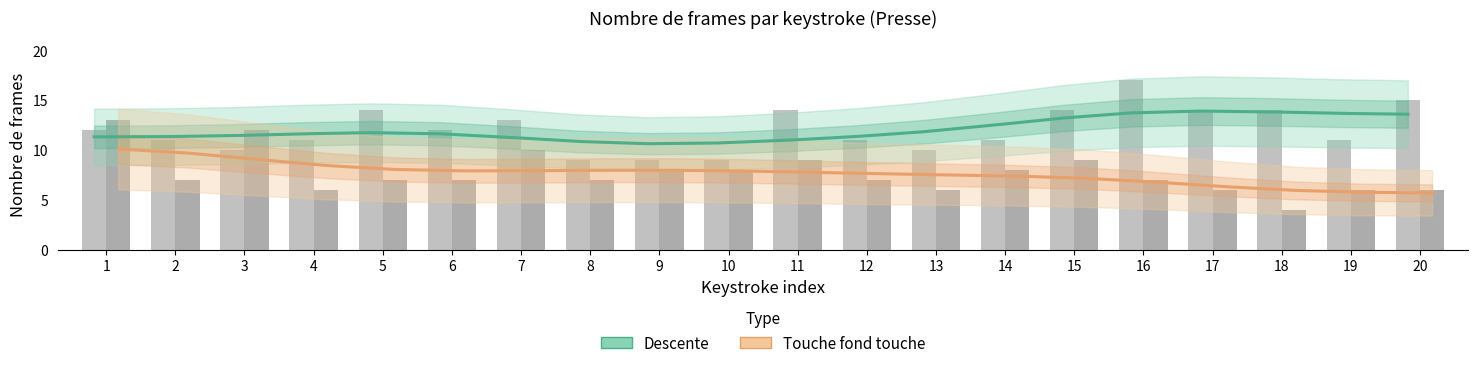

Which series has the largest range (max minus min)?

Touche fond touche